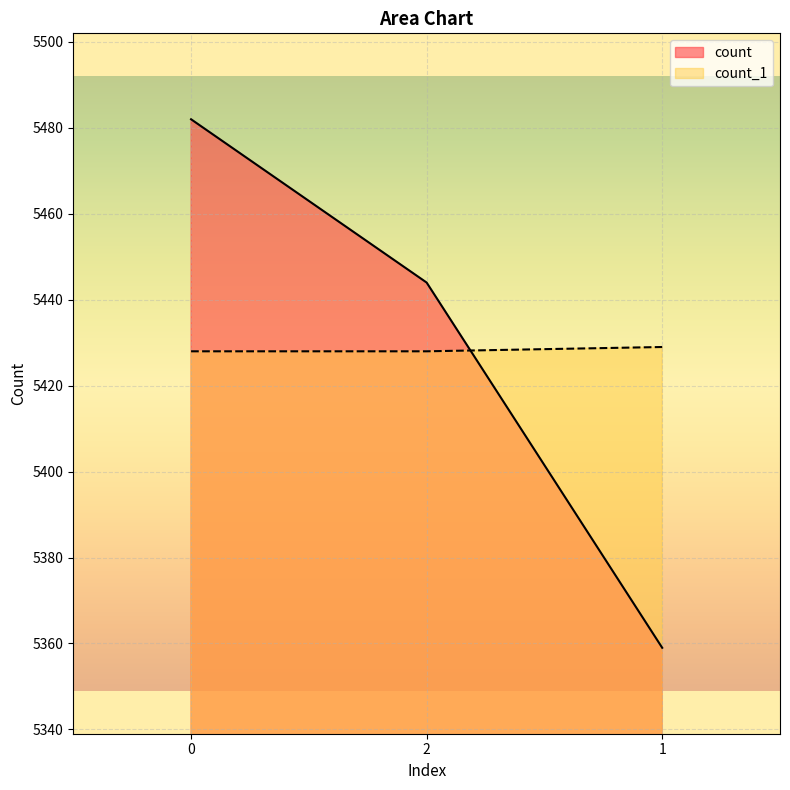

How many lines are shown in the chart?

2